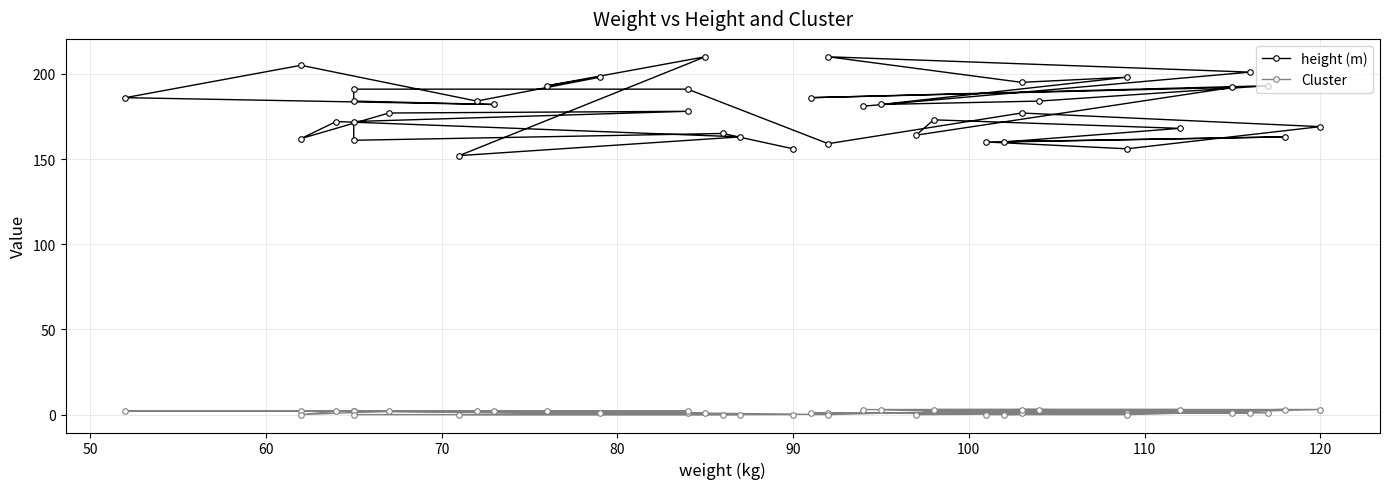

Is this an area chart (filled region under the line)?

No